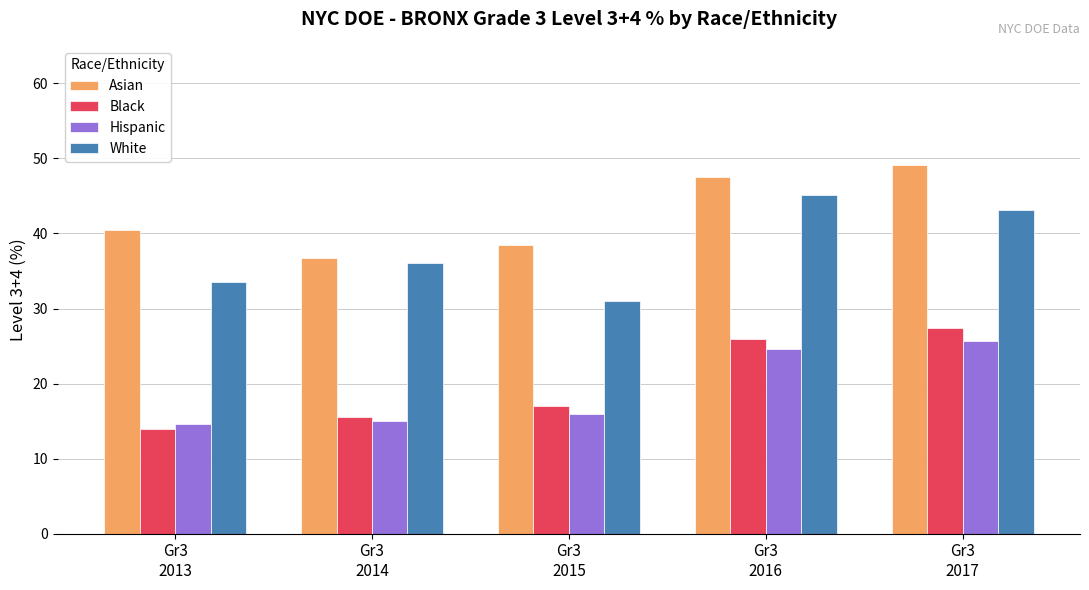

Which series has the largest total across all categories?

Asian